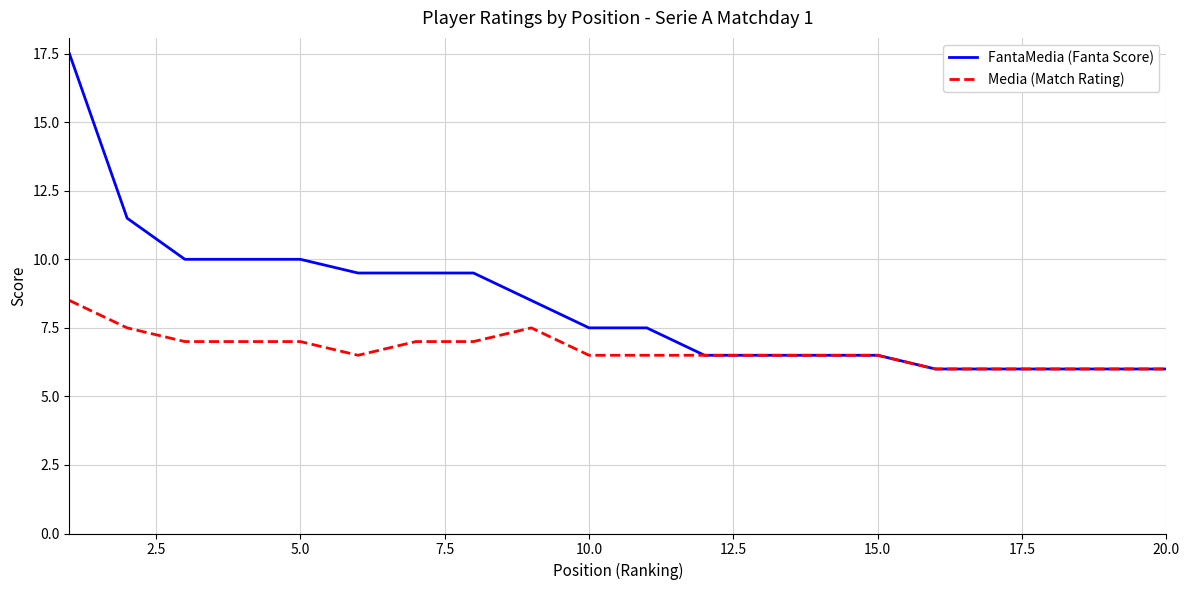

Which series has the largest total across all categories?

FantaMedia (Fanta Score)